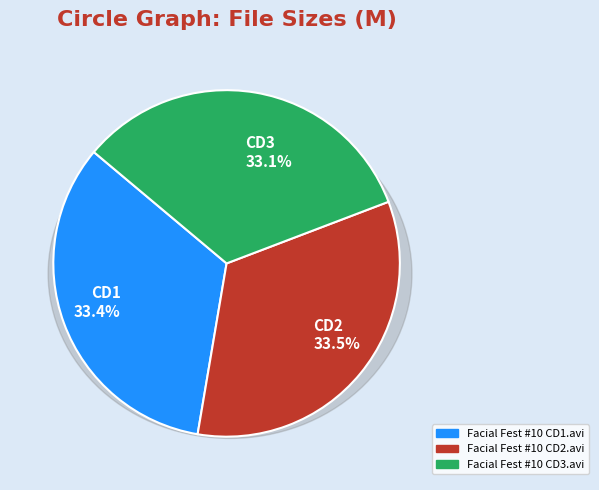

True or false: Facial Fest #10 CD2.avi accounts for 21% of the total.

False